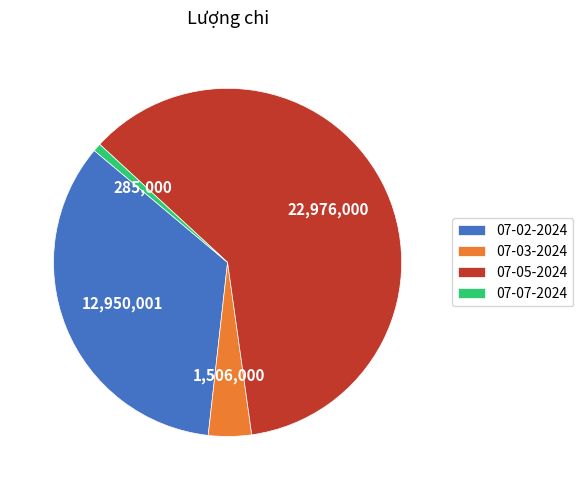

How many segments does this pie chart have?

4